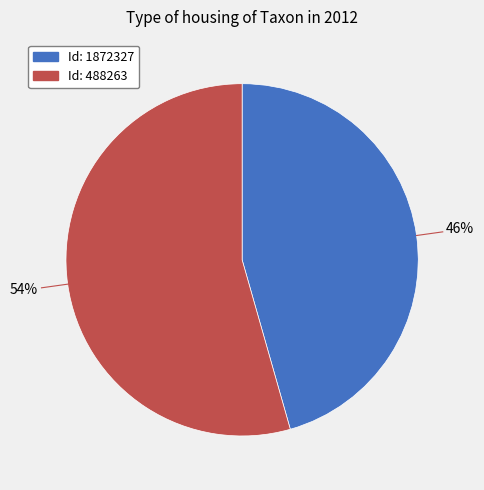

To the nearest percent, what is the average slice percentage?

50%